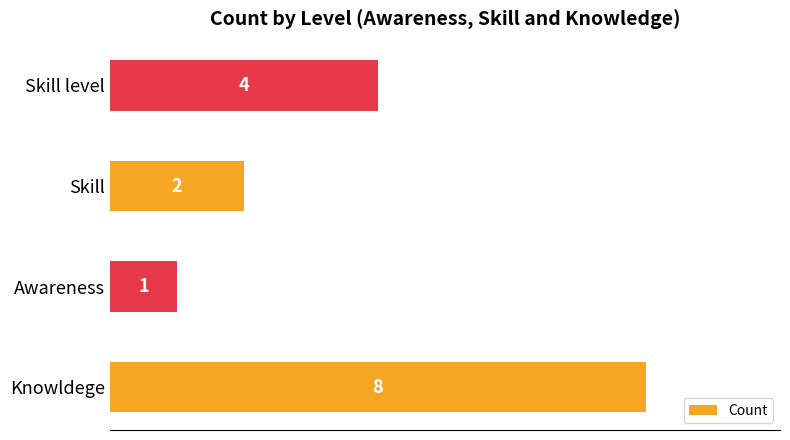

What is the minimum value shown in the chart?

1